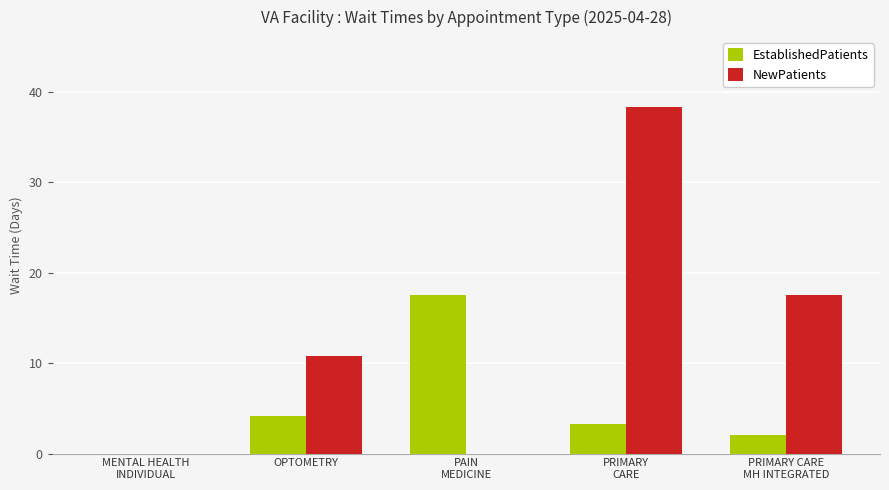

What is the maximum value for EstablishedPatients?

17.5